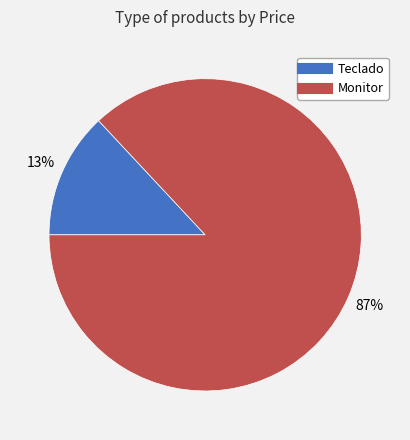

How many segments does this pie chart have?

2